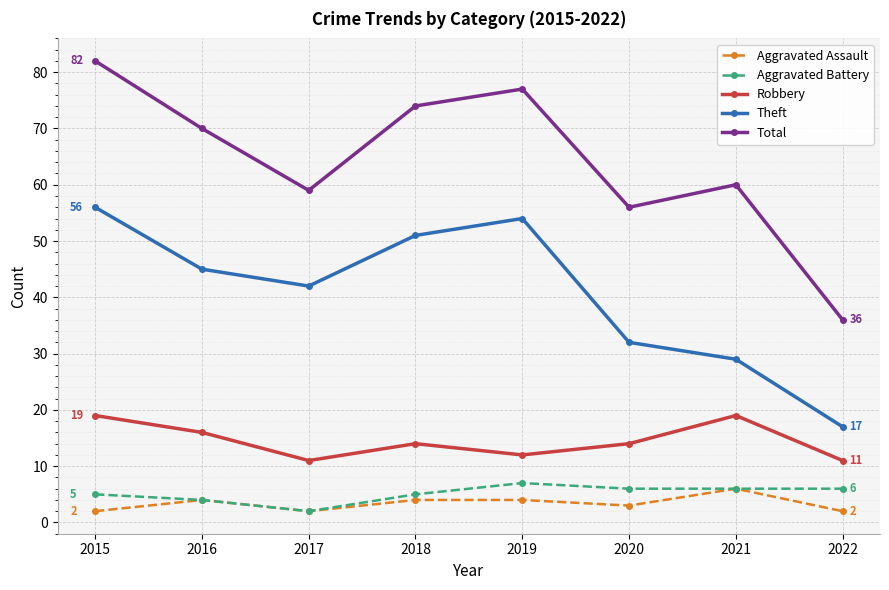

Reading left to right, list all the values displayed in this chart.

Aggravated Assault: 2015=2	2016=4	2017=2	2018=4	2019=4	2020=3	2021=6	2022=2
Aggravated Battery: 2015=5	2016=4	2017=2	2018=5	2019=7	2020=6	2021=6	2022=6
Robbery: 2015=19	2016=16	2017=11	2018=14	2019=12	2020=14	2021=19	2022=11
Theft: 2015=56	2016=45	2017=42	2018=51	2019=54	2020=32	2021=29	2022=17
Total: 2015=82	2016=70	2017=59	2018=74	2019=77	2020=56	2021=60	2022=36